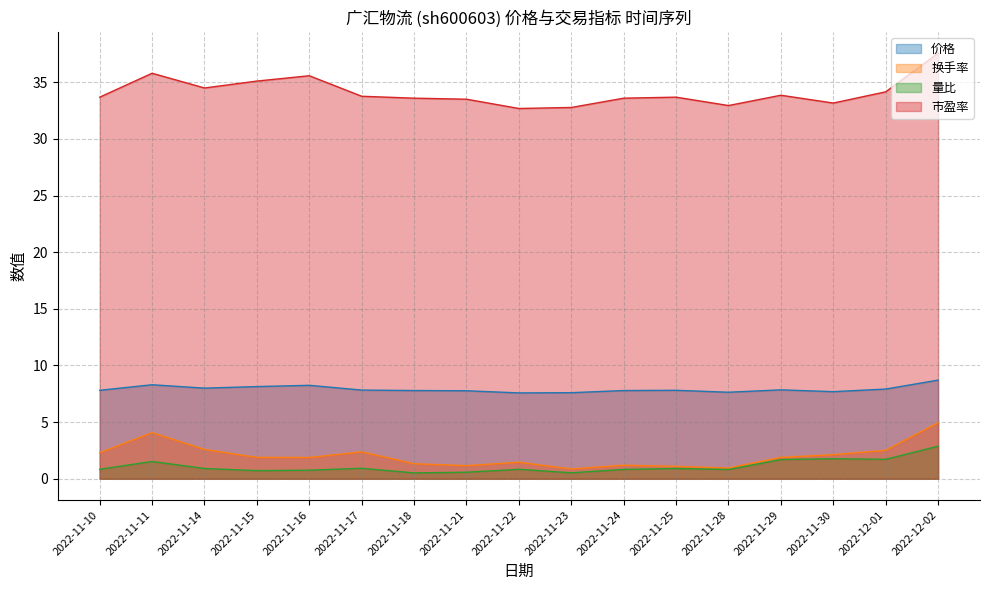

Which series has the largest total across all categories?

市盈率